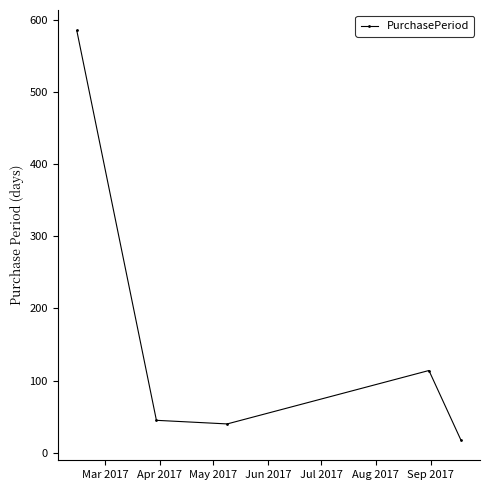

What is the value of the 5th point from the left?

18